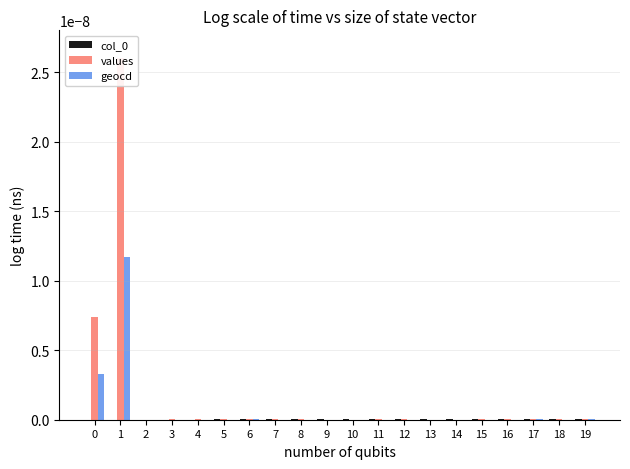

True or false: geocd has a value of -0.0 at 10.

False